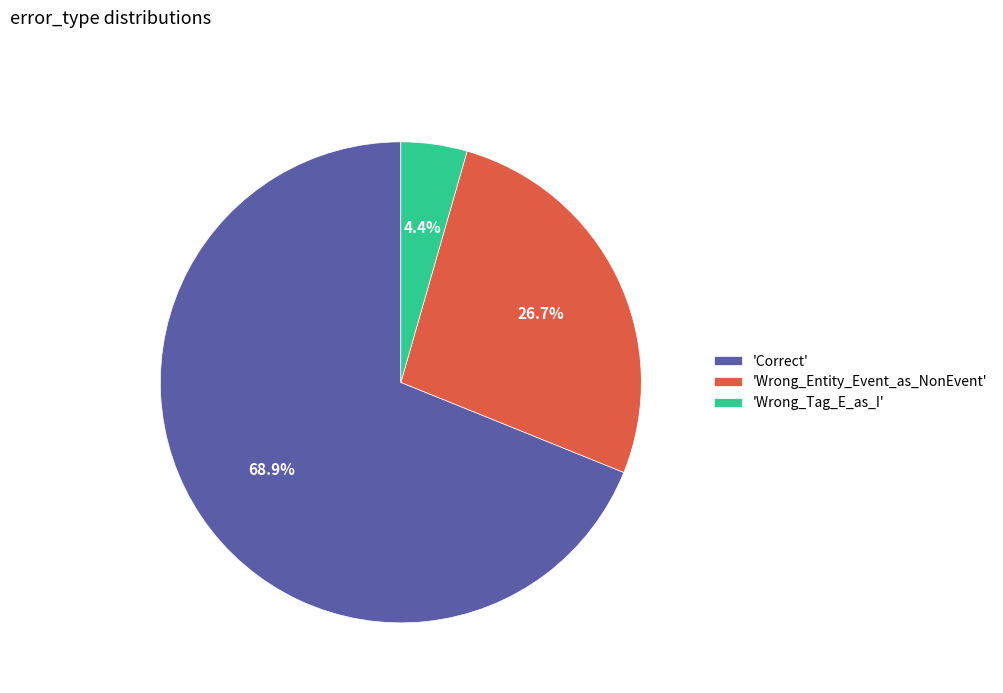

Is the sum of 'Wrong_Tag_E_as_I' and 'Wrong_Entity_Event_as_NonEvent' greater than half?

No